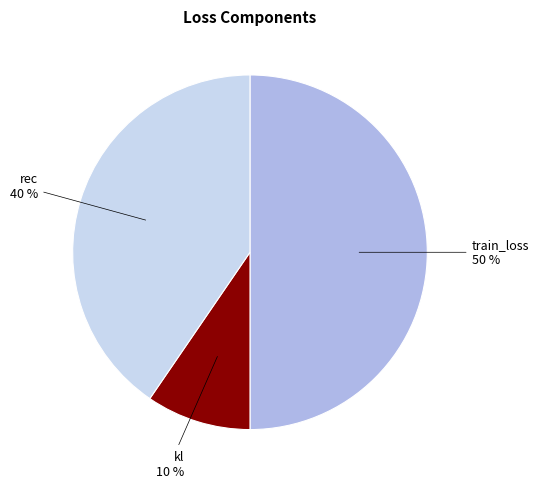

To the nearest percent, what is the average slice percentage?

33%